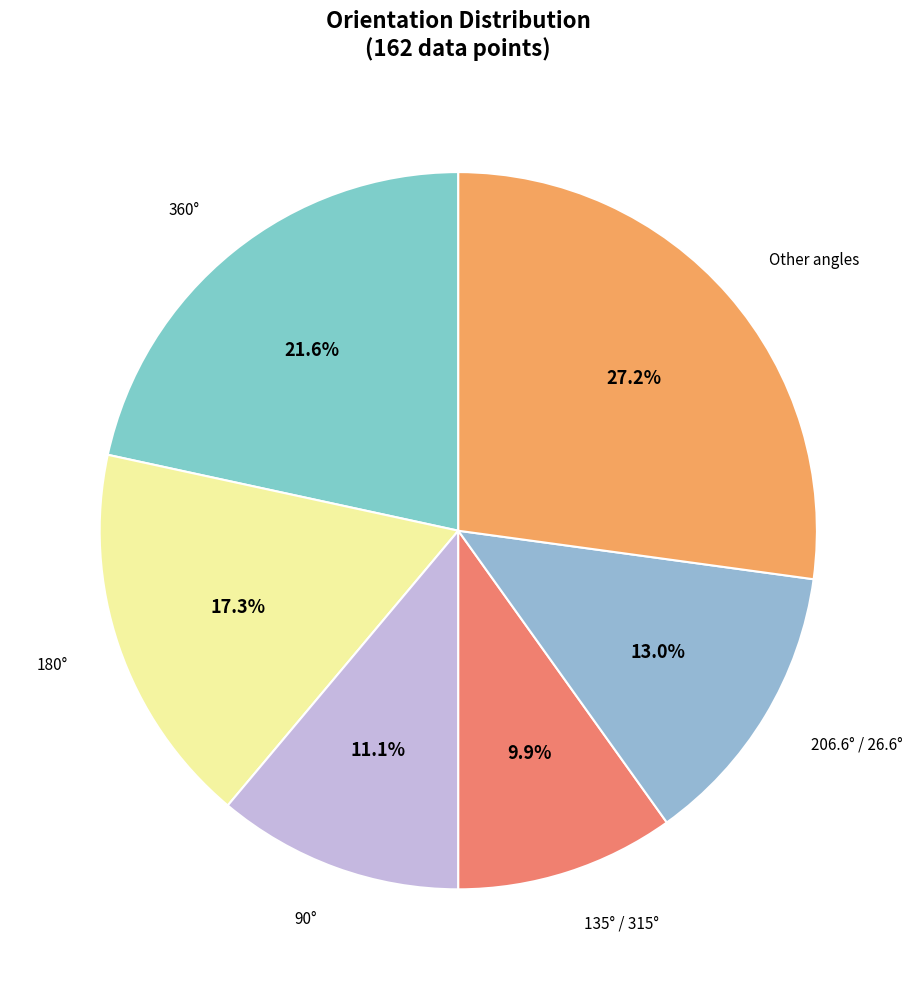

What percentage is NOT represented by 135° / 315°?

90.1%